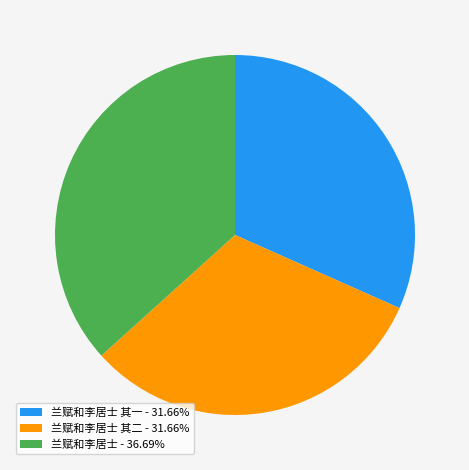

What is the ratio of the value at 兰赋和李居士 - 36.69% to the value at 兰赋和李居士 其一 - 31.66%?

1.2